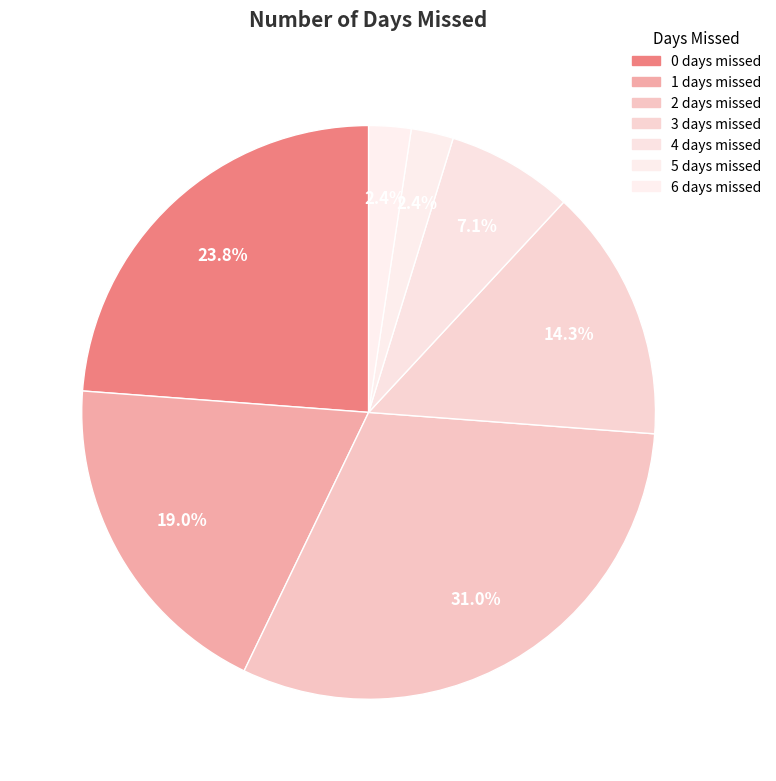

Does 5 represent more than half of the total?

No